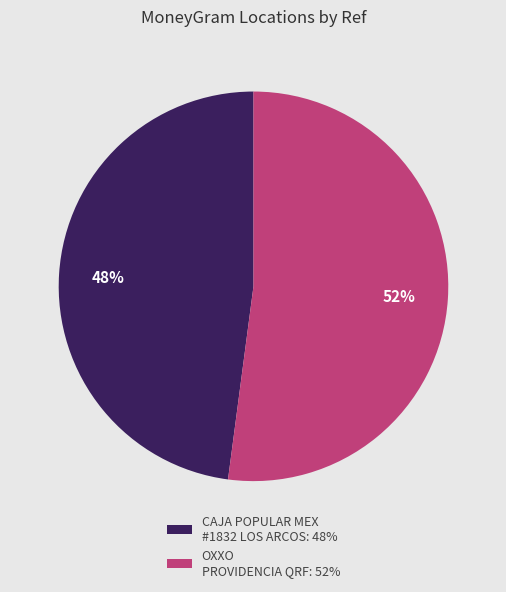

What is the largest slice in the pie chart?

OXXO PROVIDENCIA QRF: 52%